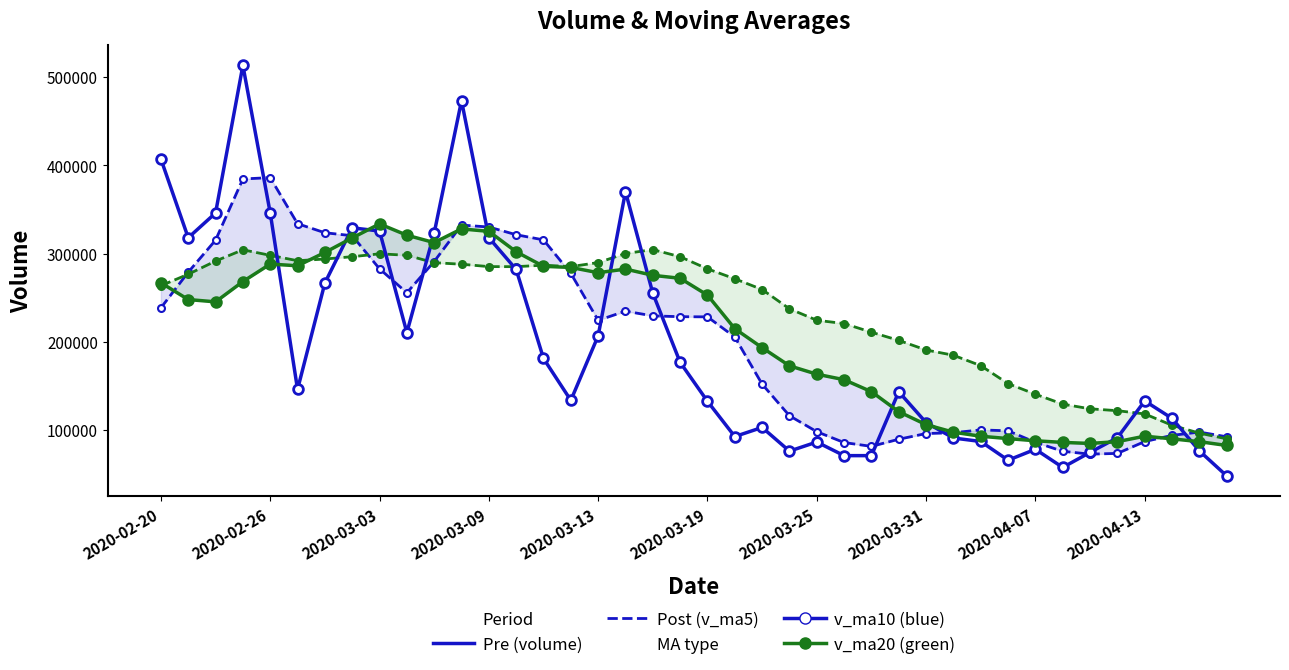

True or false: v_ma20 and v_ma10 intersect in this chart.

True